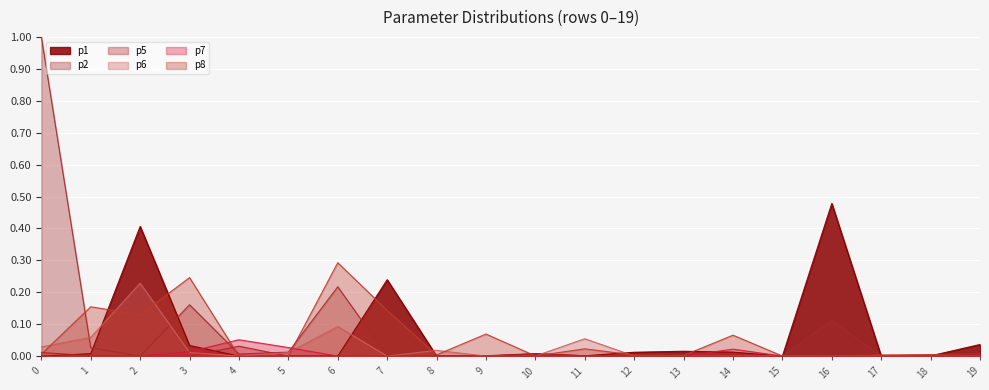

Between 3 and 6, which series saw the biggest shift?

p6